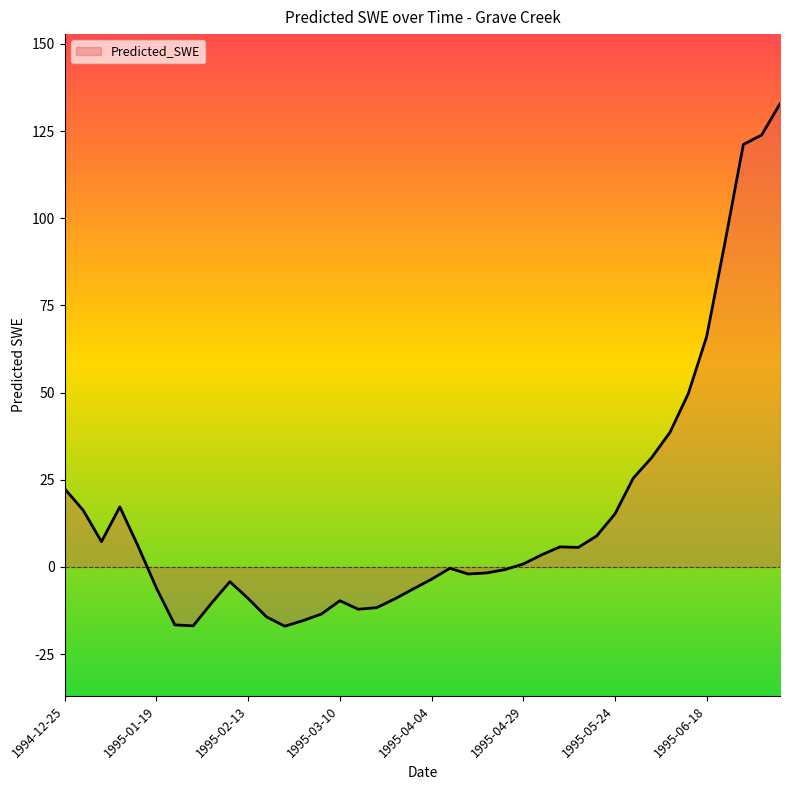

What is the maximum value shown in the chart?

132.8